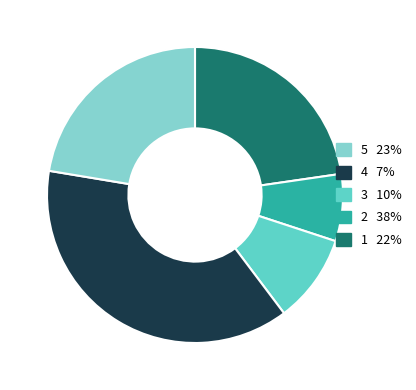

How many segments does this pie chart have?

5